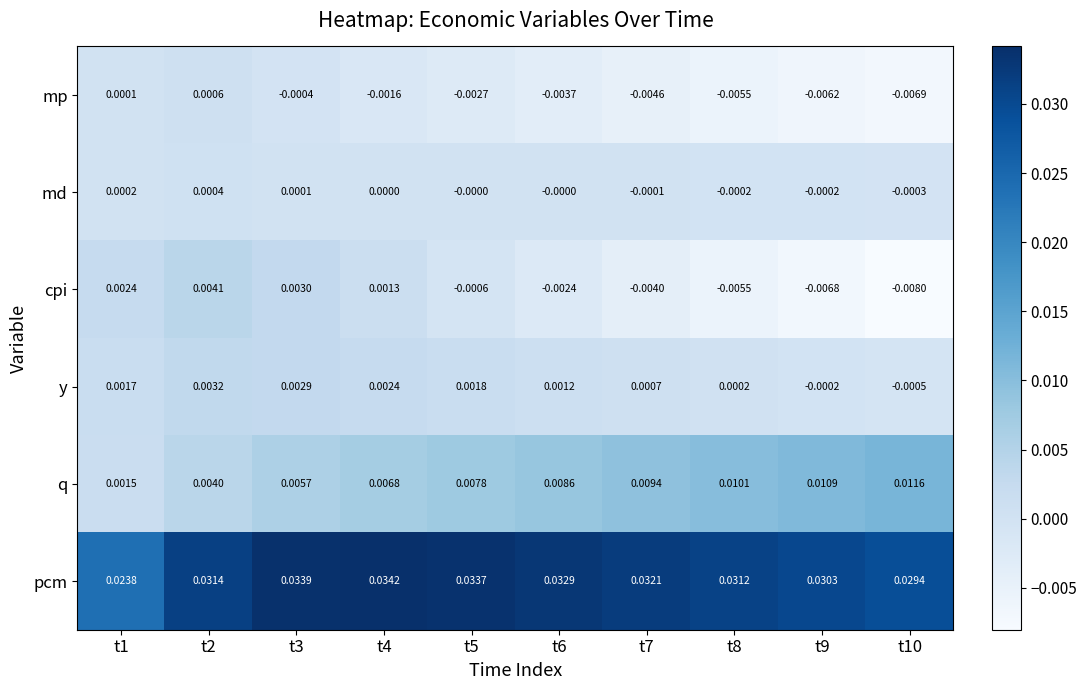

Which series has the largest total across all categories?

pcm